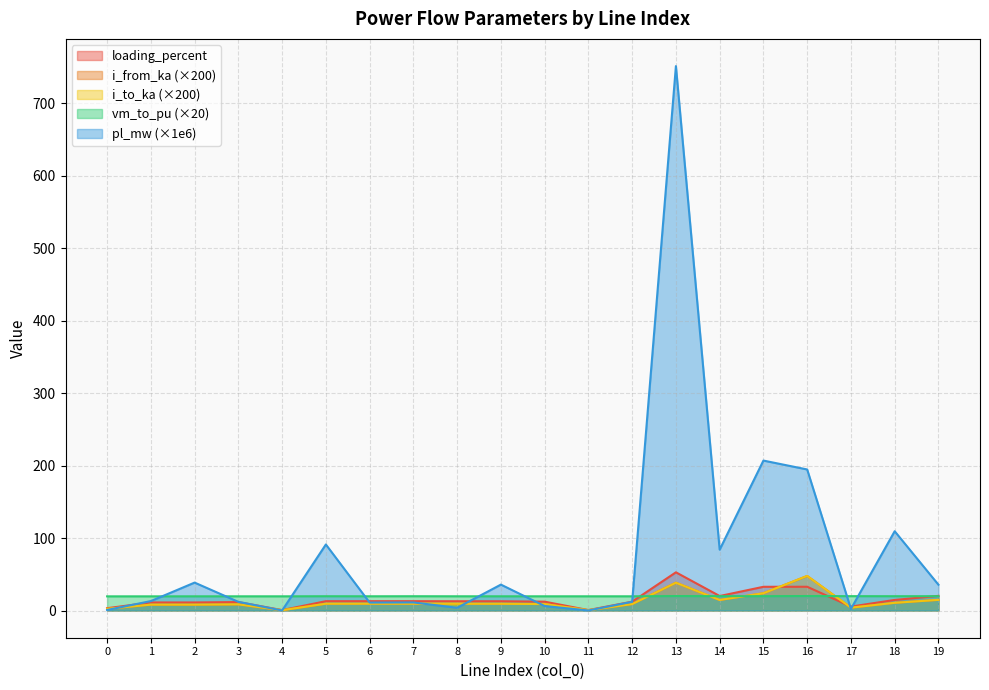

Is the value of vm_to_pu at 7 greater than the value of i_to_ka at 10?

Yes